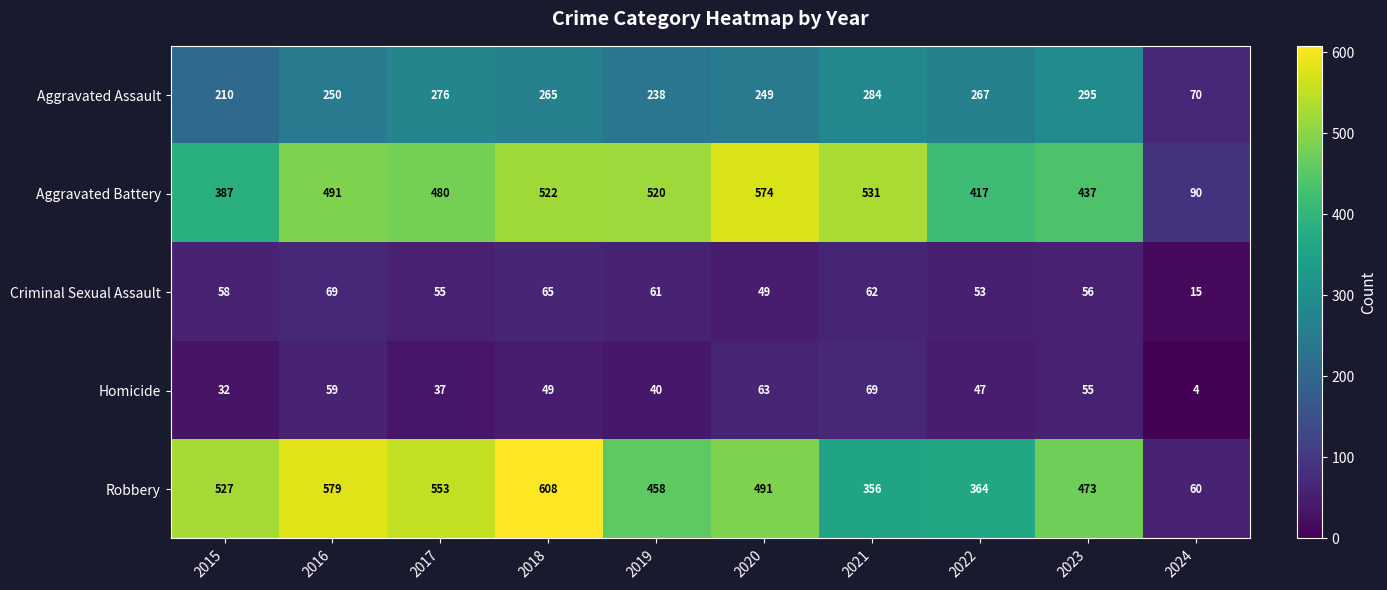

What is the difference between the second highest and second lowest values in the Homicide series?

31